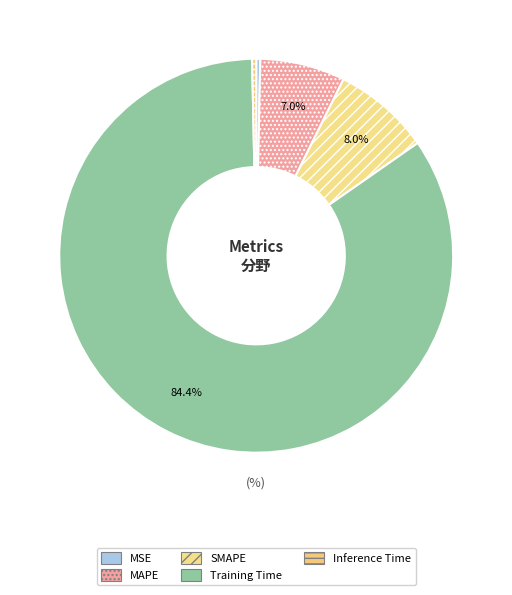

To the nearest percent, what is the difference between the Inference Time and MAPE slice percentages?

7%